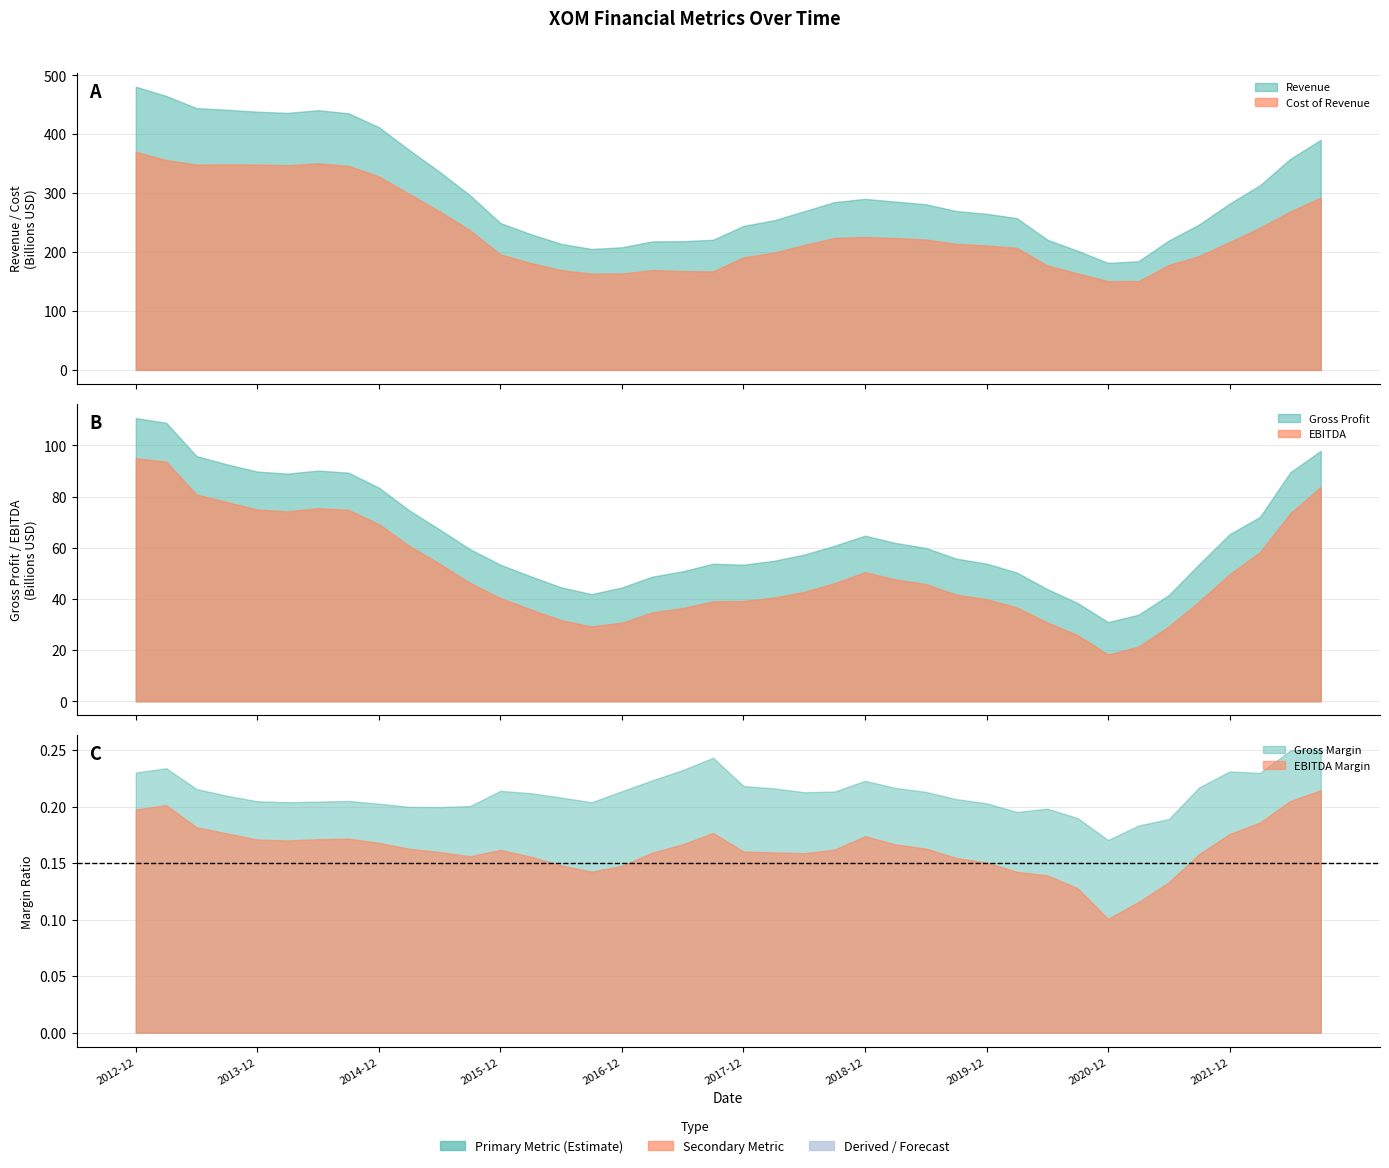

True or false: EBITDA and Cost of Revenue cross at least once.

False